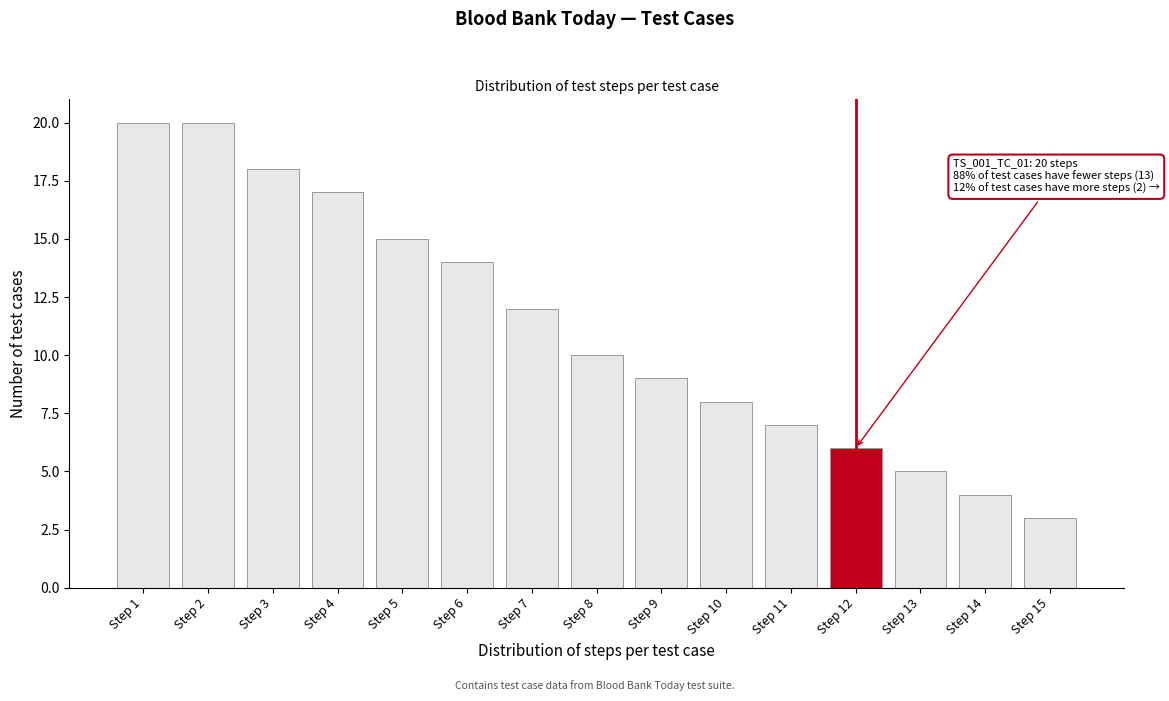

Reading left to right, list all the values displayed in this chart.

20	20	18	17	15	14	12	10	9	8	7	6	5	4	3